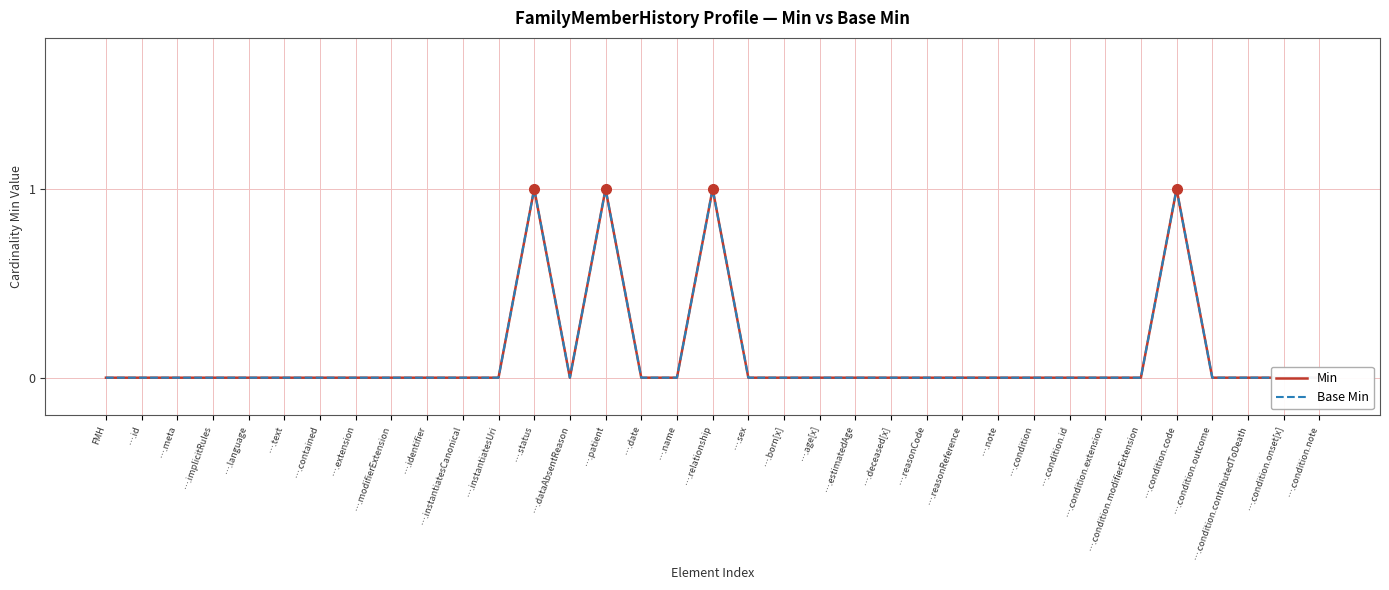

Is the value of Base Min at ….sex greater than the value of Min at ….text?

No